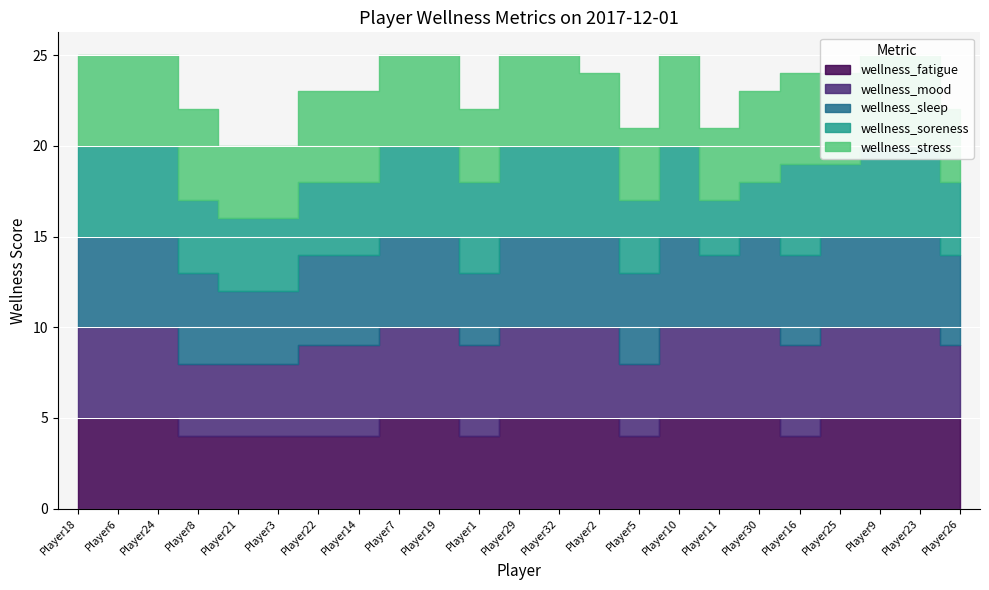

True or false: wellness_fatigue and wellness_mood cross at least once.

False